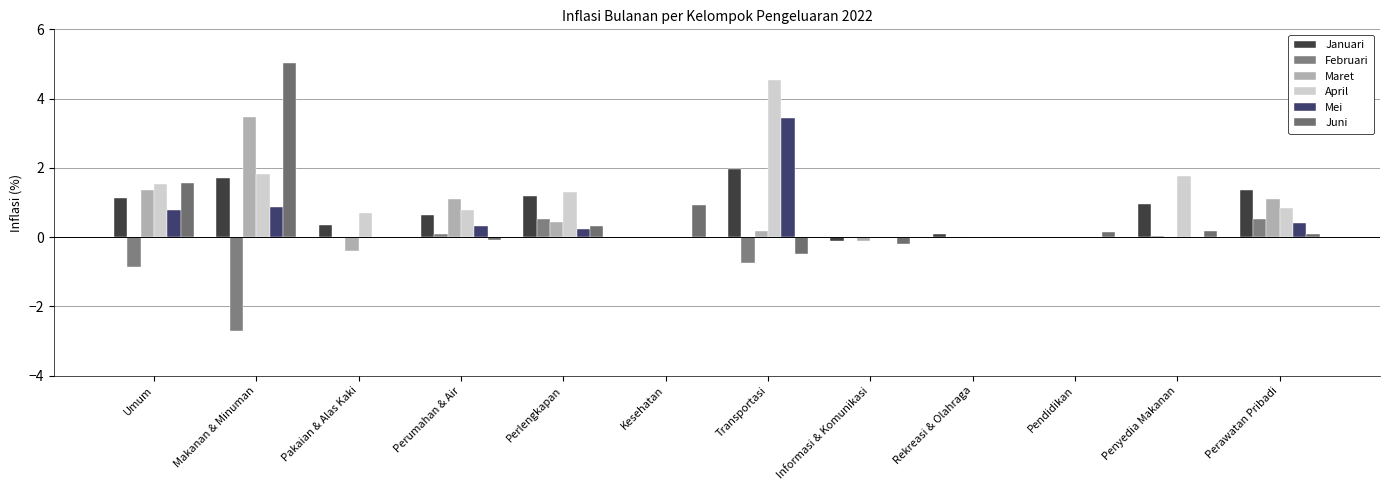

What is the total value across all series at Umum?

5.5